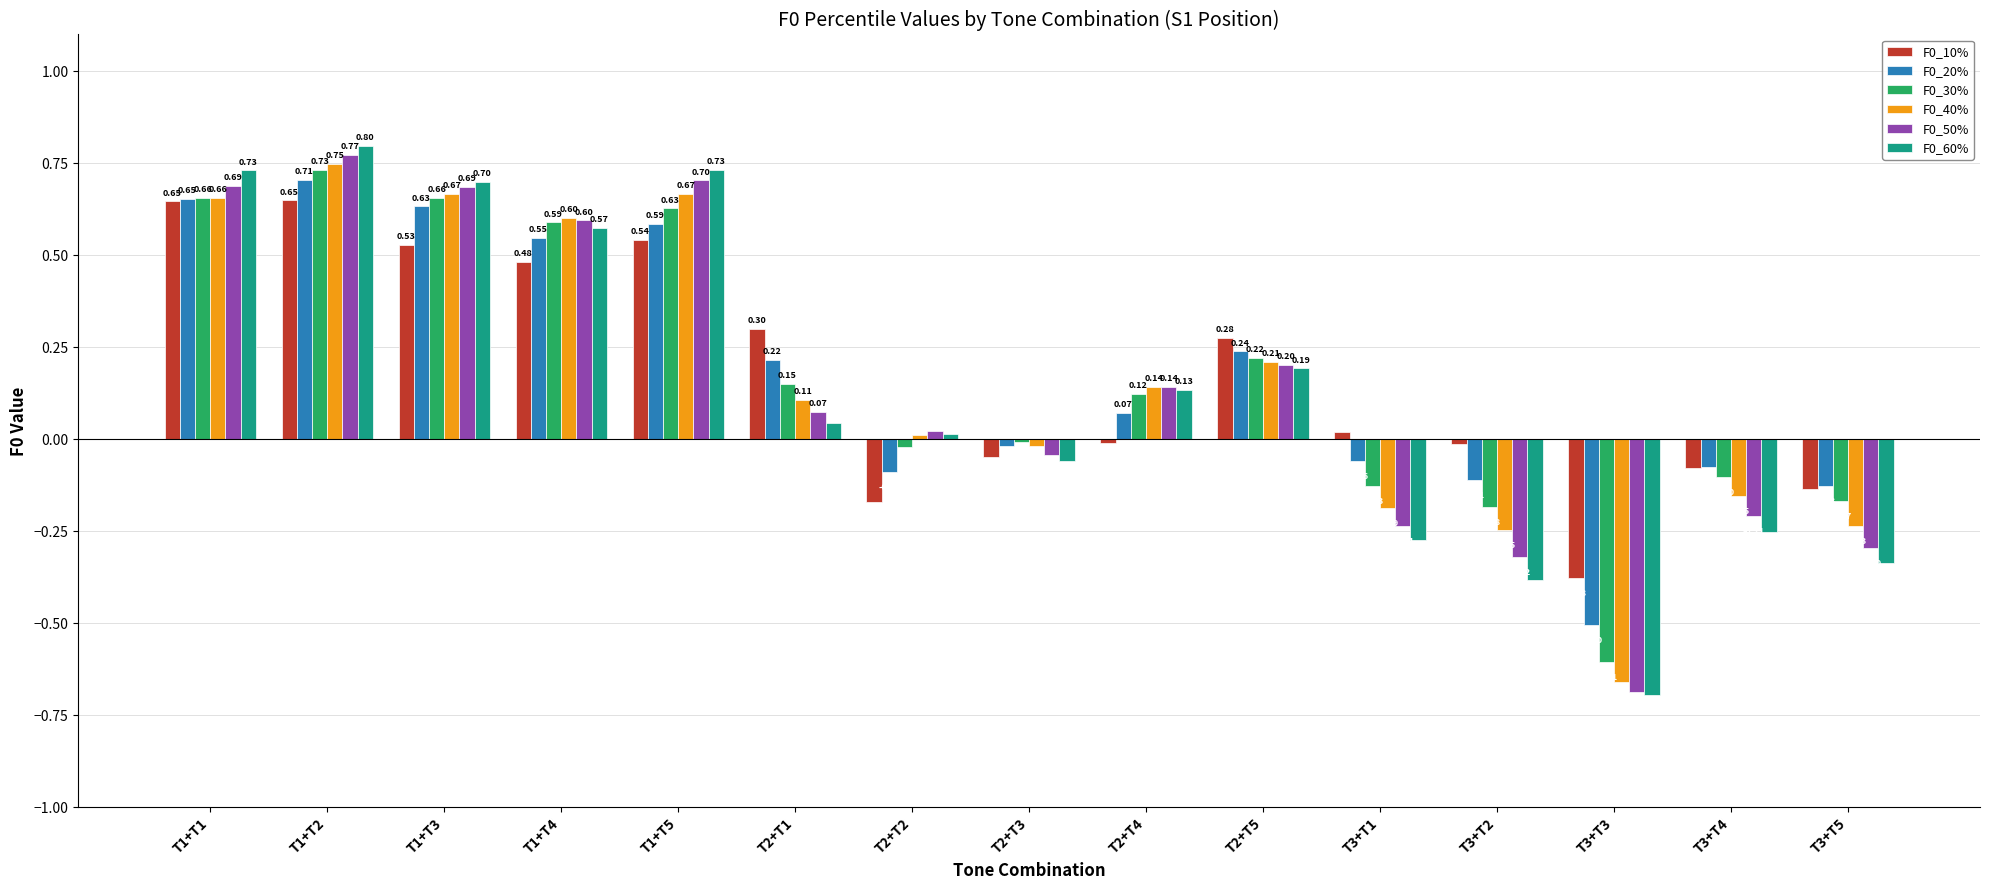

How many values in F0_20% are below zero?

7